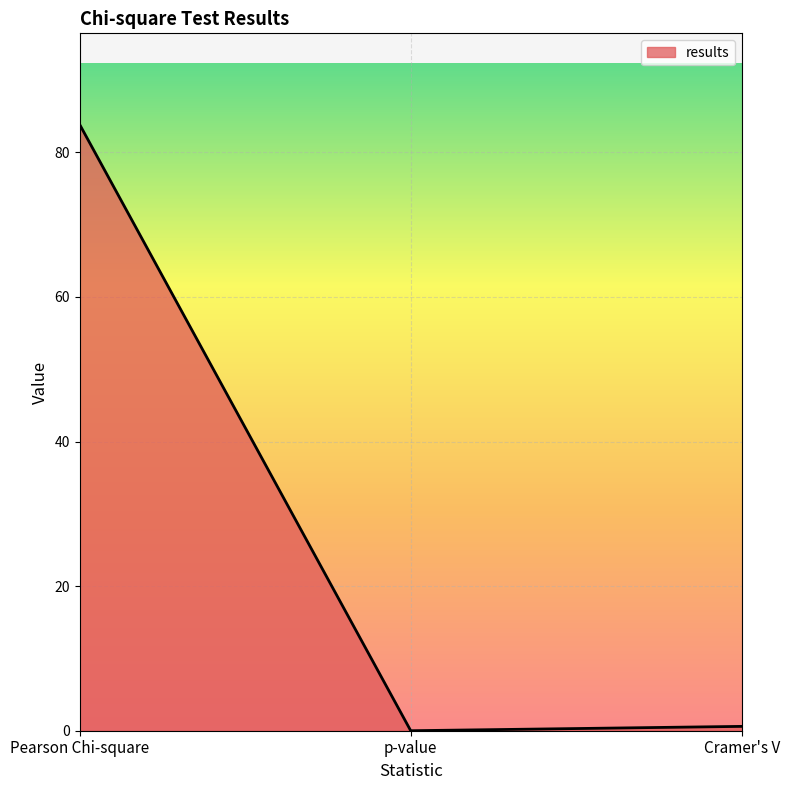

Is it true that the value at Pearson Chi-square is 83.9?

True